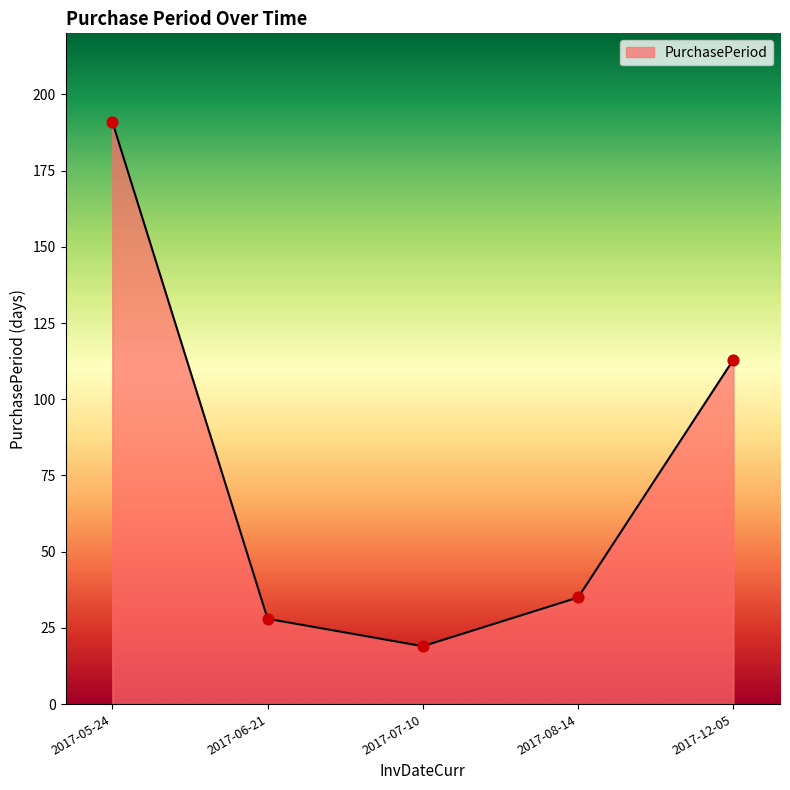

What is the change in value from 2017-05-24 to 2017-06-21?

-163